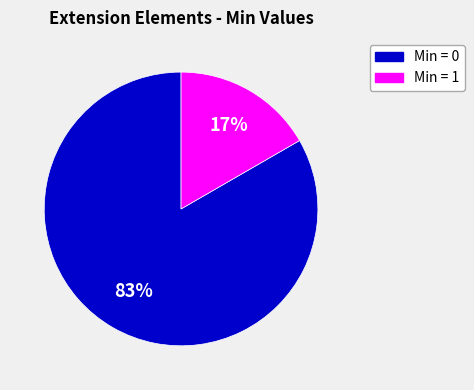

How many segments does this pie chart have?

2